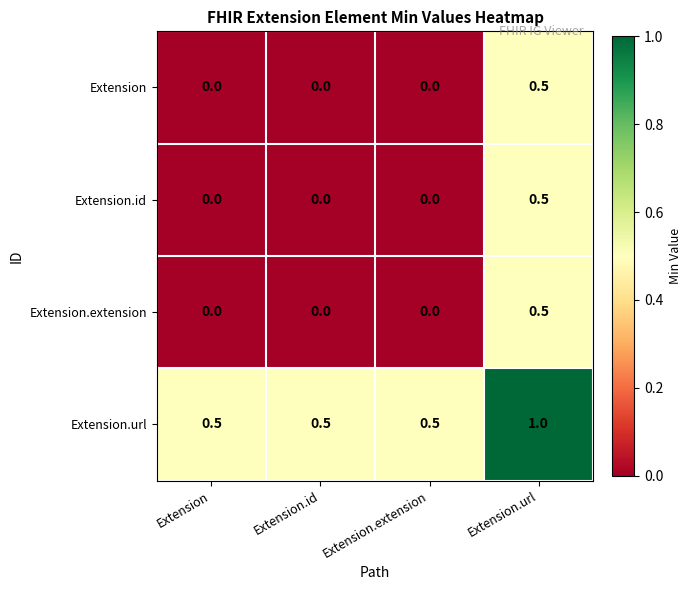

The Extension series shows -0.3 at Extension.extension. True or false?

False